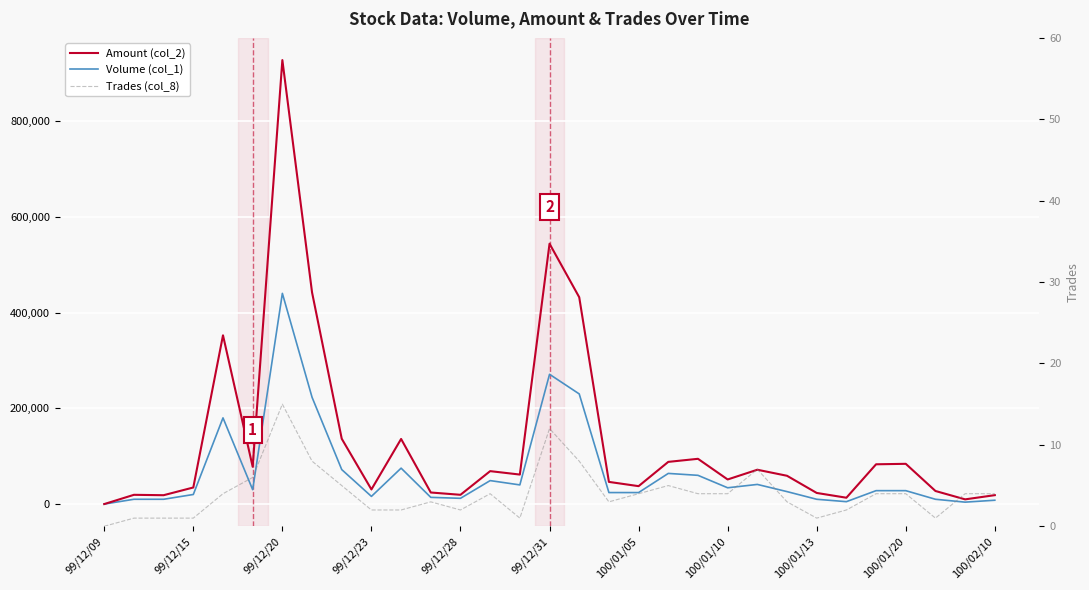

Which series has the largest total across all categories?

Amount (col_2)